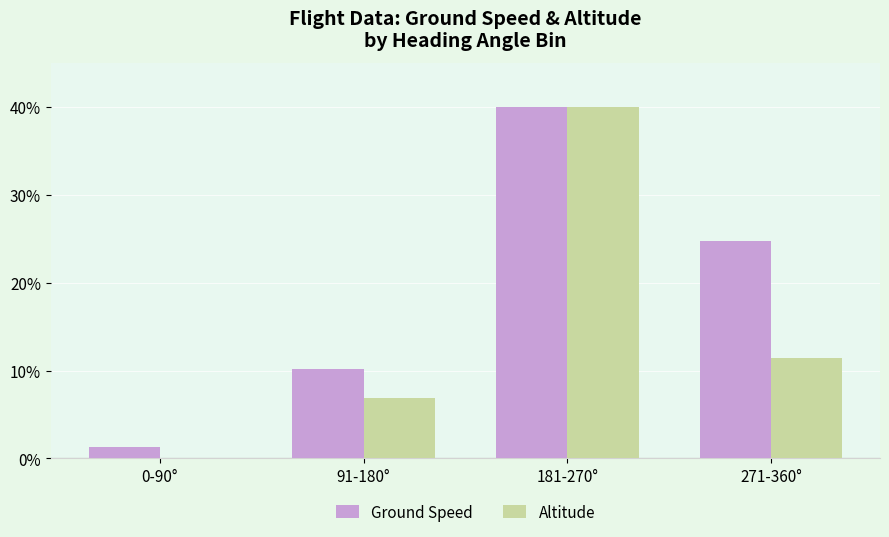

How many data points does each series have?

4